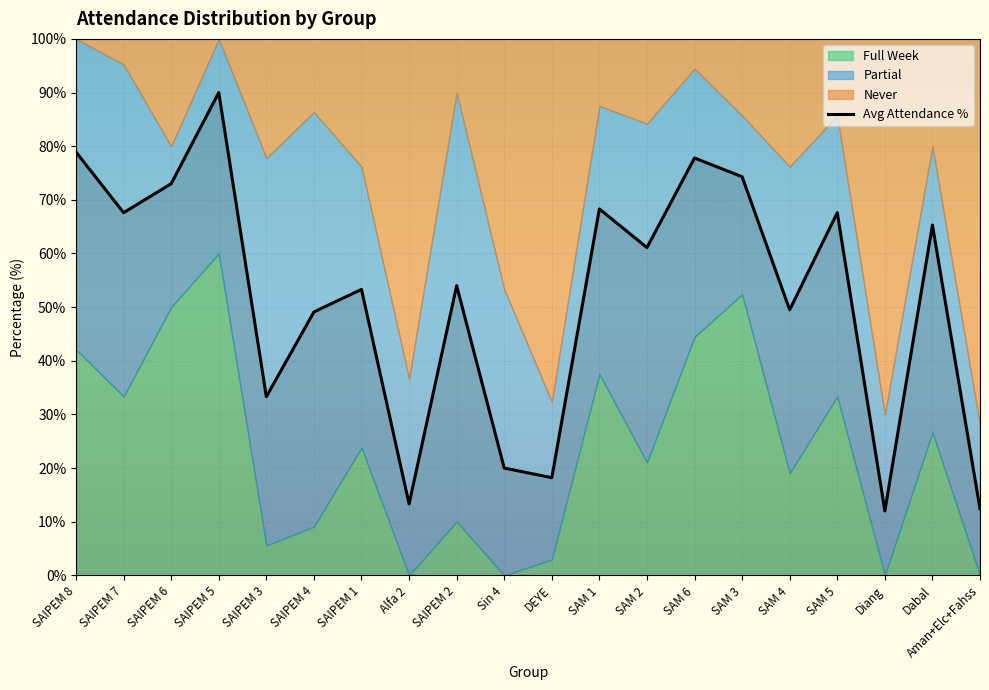

Reading right to left, extract all data points from this chart.

12.4	65.3	12.0	67.6	49.5	74.3	77.8	61.1	68.3	18.2	20.0	54.0	13.3	53.3	49.1	33.3	90.0	73.0	67.6	78.9